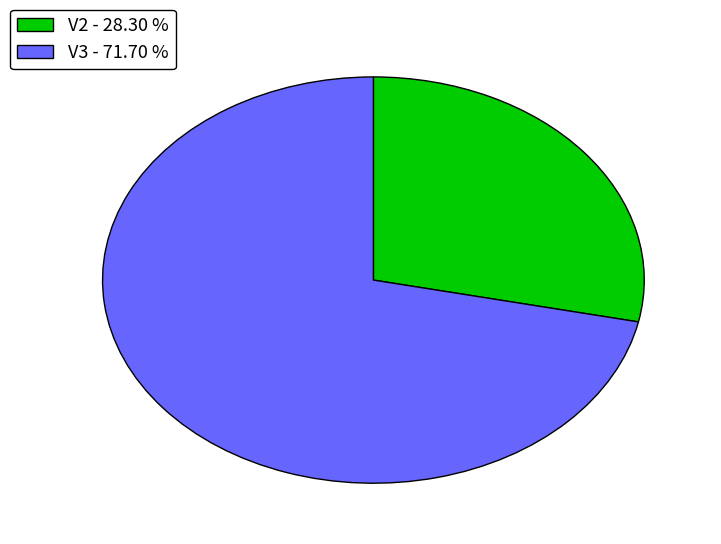

Approximately how many times larger is the value at V2 - 28.30 % compared to V3 - 71.70 %?

0.4